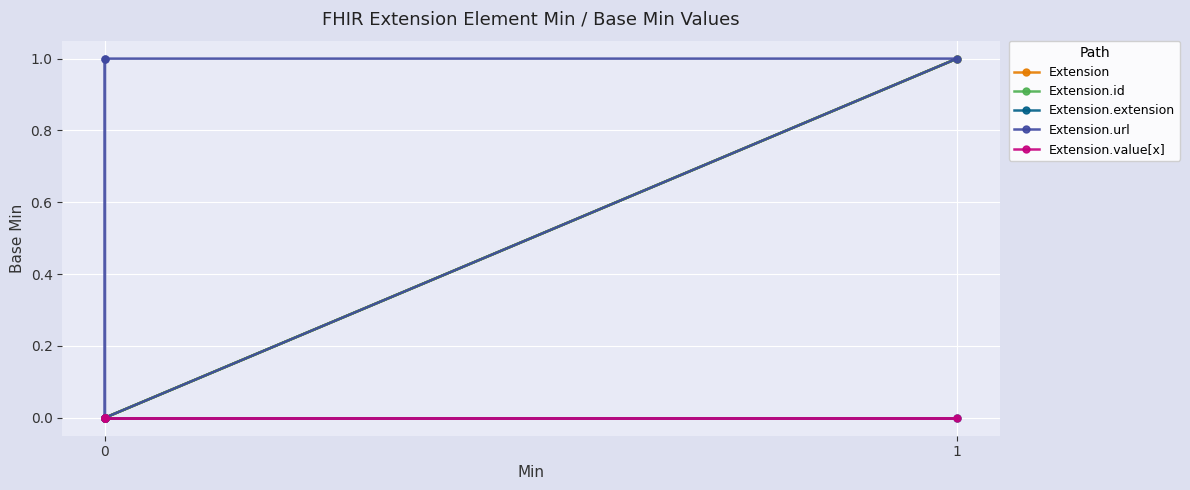

Which series has the largest total across all categories?

Extension.url